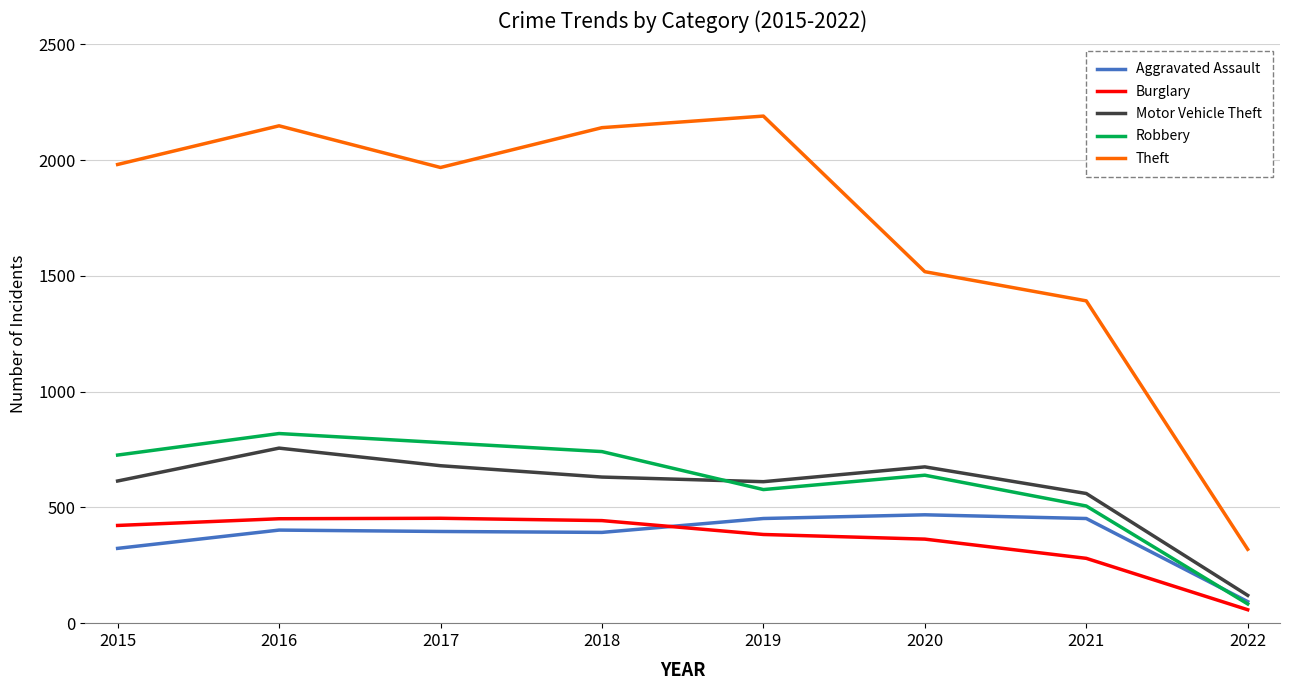

What is the sum of all Motor Vehicle Theft values?

4647